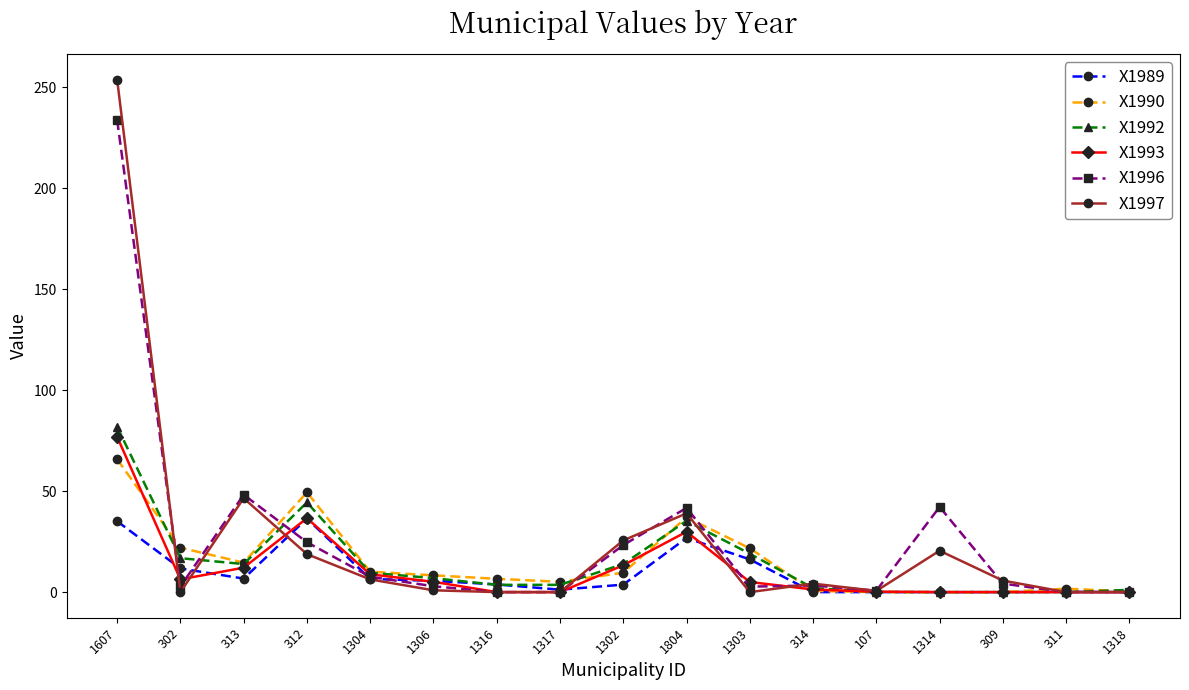

Which label corresponds to the largest value in the chart?

1607